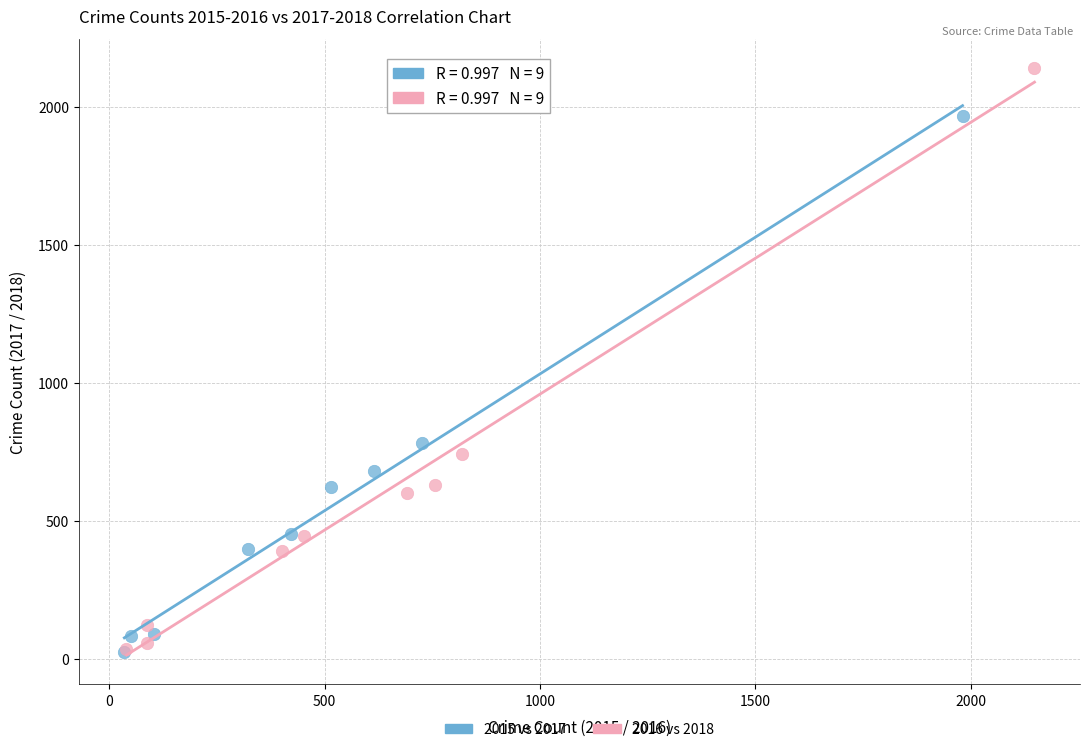

Which series has the largest Y range (max minus min)?

2016 vs 2018